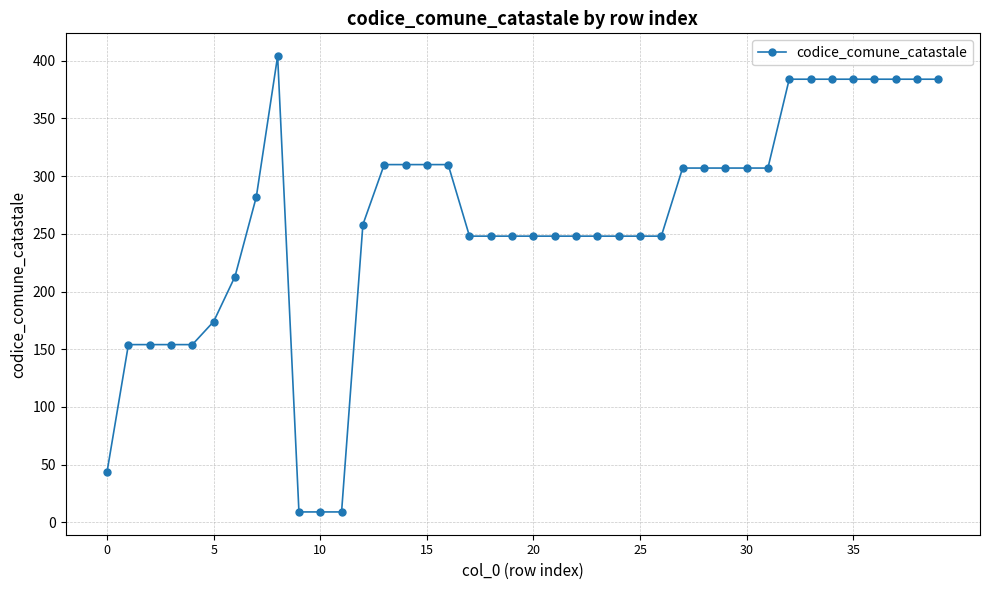

How many lines are shown in the chart?

1